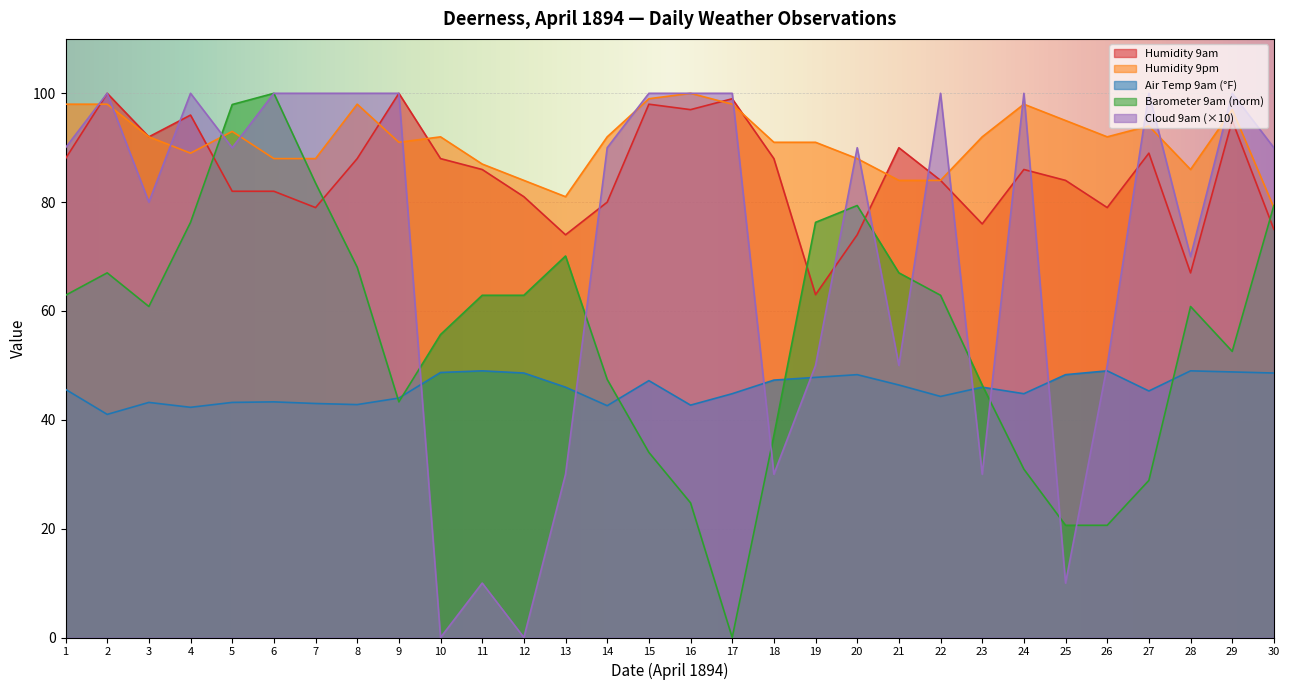

Which label corresponds to the largest value in the chart?

2